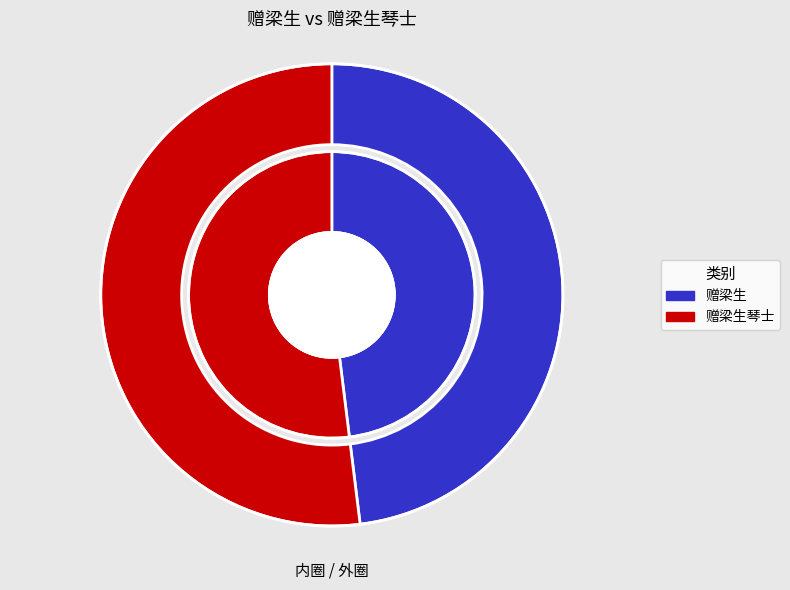

Rank the categories by value from lowest to highest.

赠梁生, 赠梁生琴士